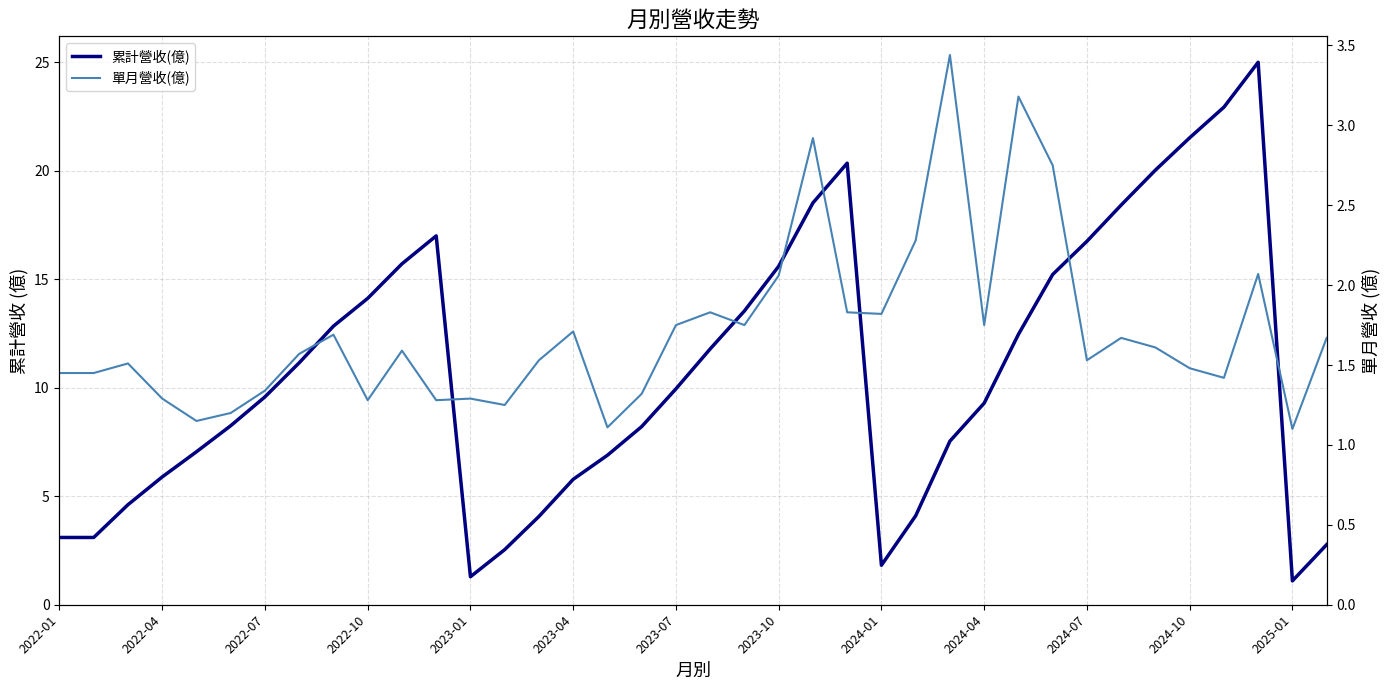

List the series in order of their peak value, lowest first.

單月營收(億), 累計營收(億)